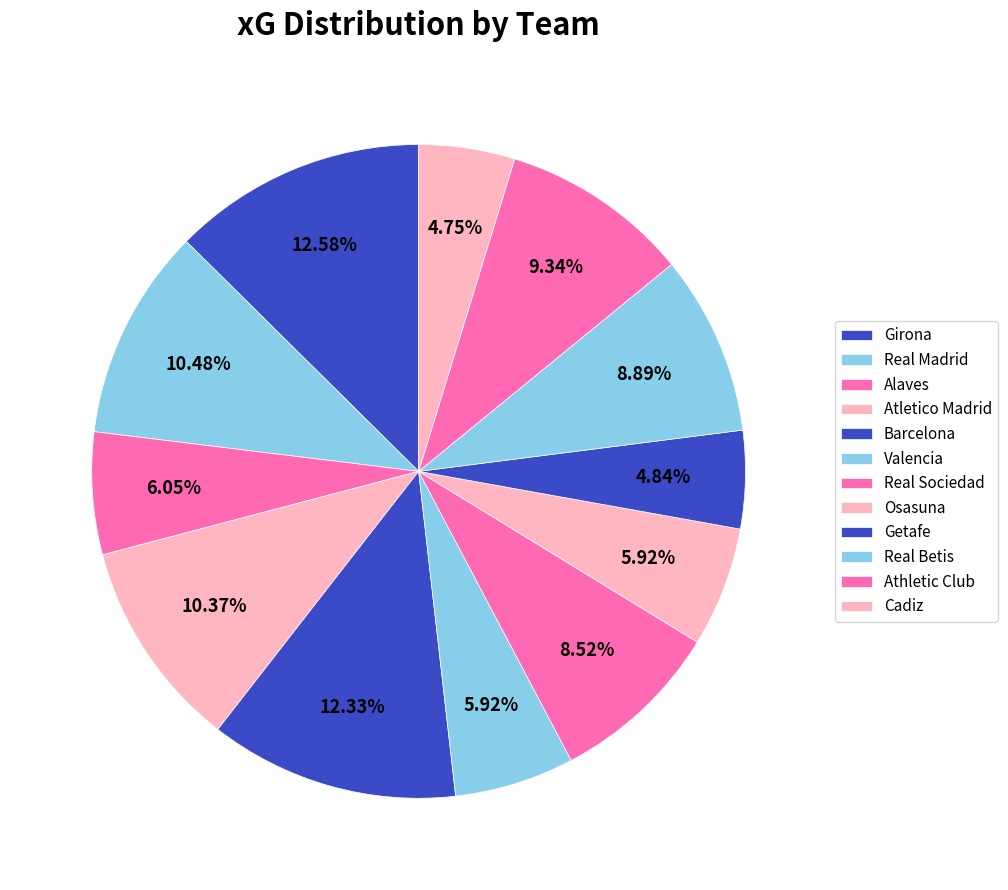

What is the total percentage of Barcelona and Girona?

24.9%